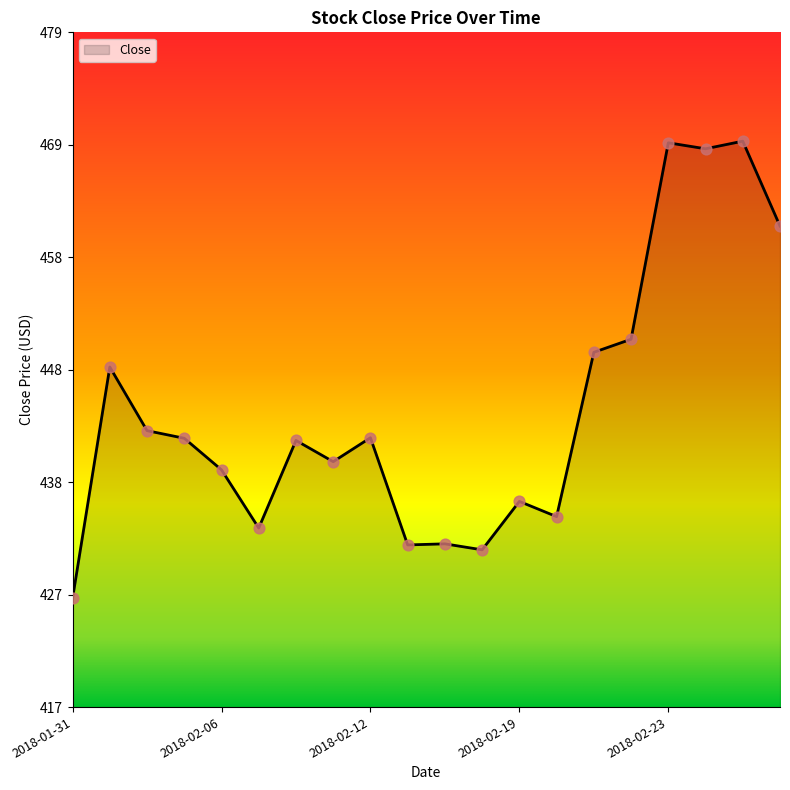

What is the smallest value displayed?

427.0